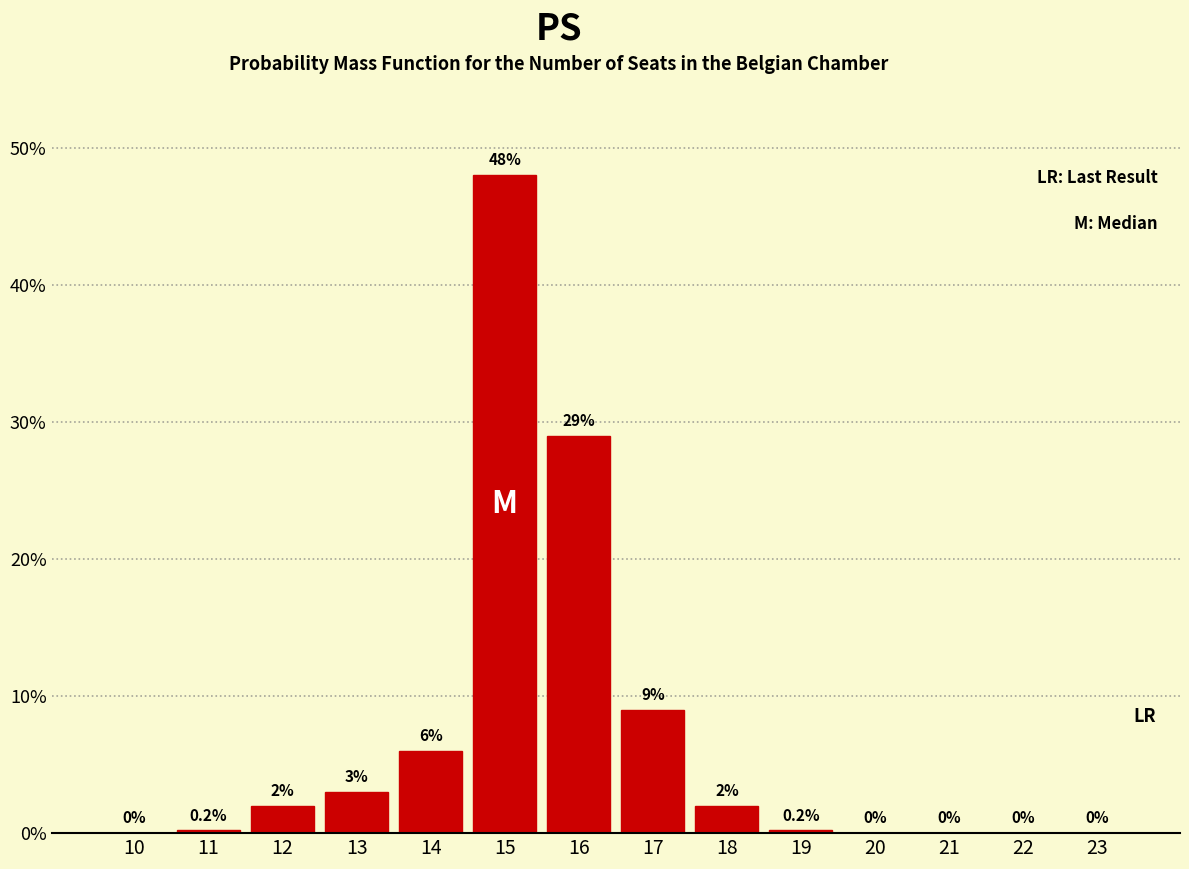

Reading left to right, transcribe all the data shown in this chart.

10=0.0	11=0.2	12=2.0	13=3.0	14=6.0	15=48.0	16=29.0	17=9.0	18=2.0	19=0.2	20=0.0	21=0.0	22=0.0	23=0.0